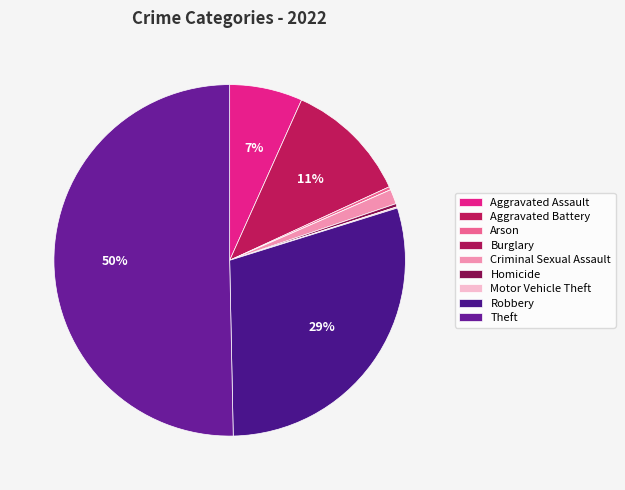

How many slices are in this pie chart?

9